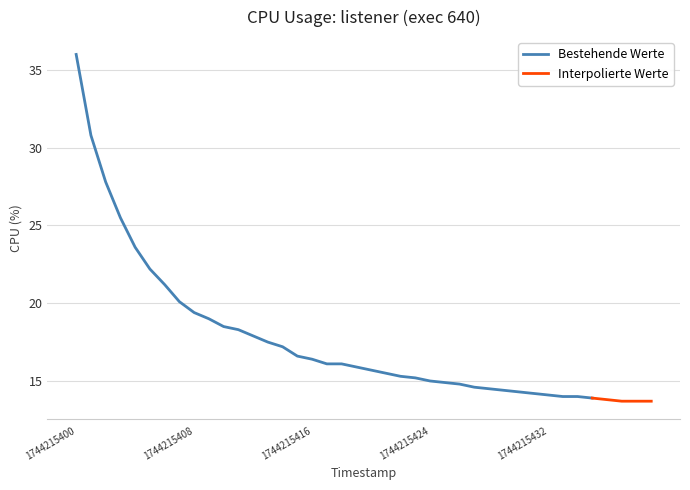

List the labels in order of value, largest first.

0, 1, 2, 3, 4, 5, 6, 7, 8, 9, 10, 11, 12, 13, 14, 15, 16, 17, 18, 19, 20, 21, 22, 23, 24, 25, 26, 27, 28, 29, 30, 31, 32, 33, 34, 35, 36, 37, 38, 39